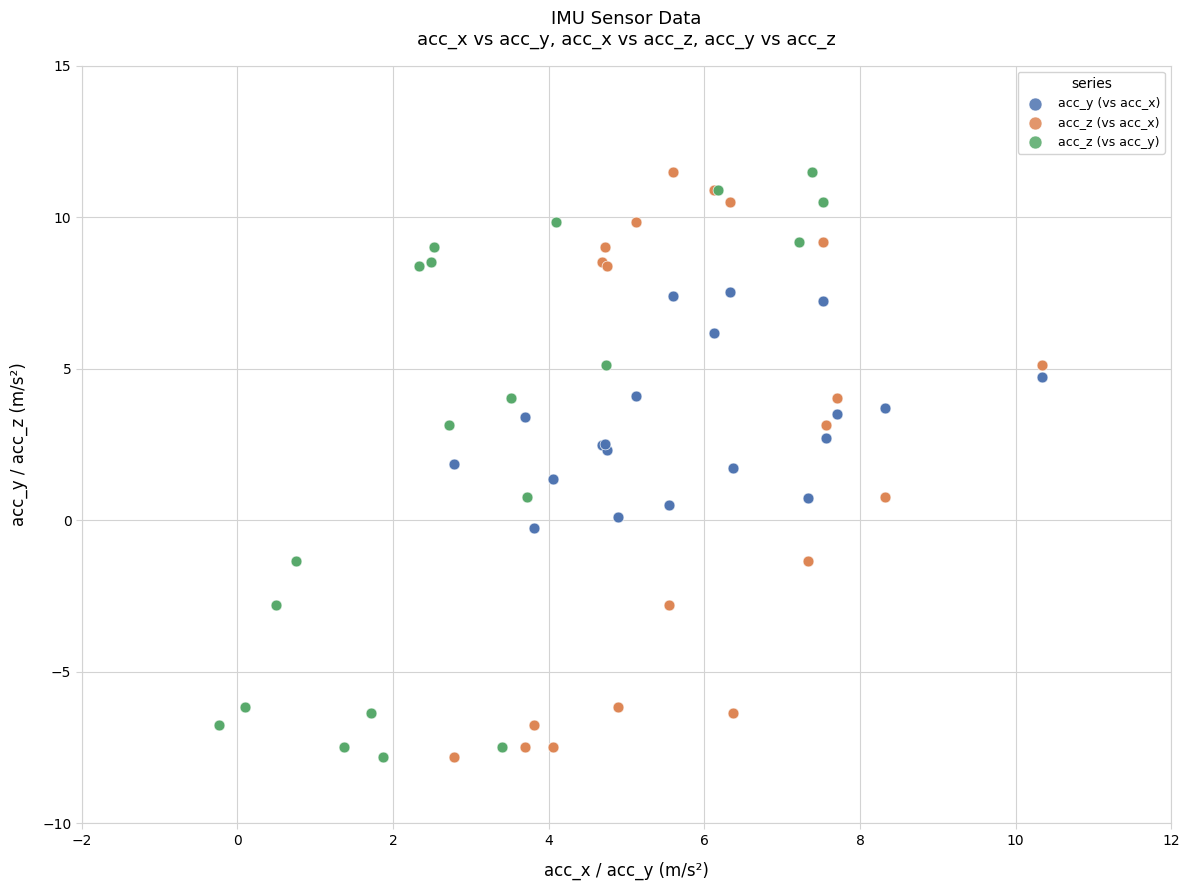

What are all the series names shown in the legend?

acc_y (vs acc_x), acc_z (vs acc_x), acc_z (vs acc_y)